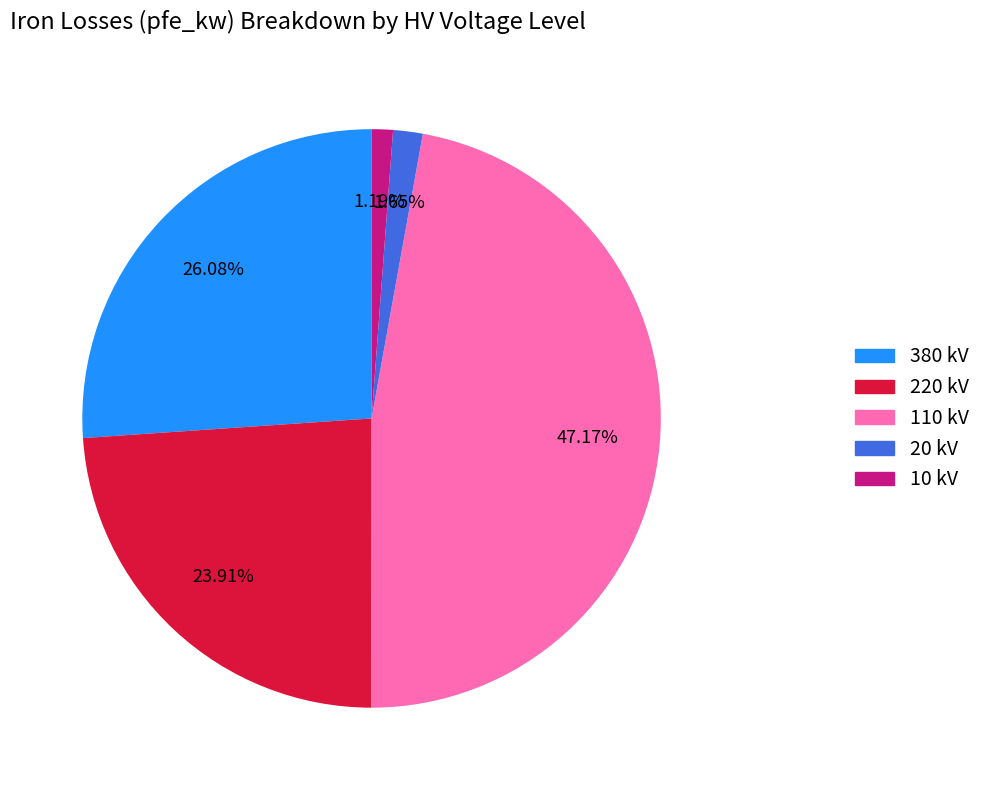

To the nearest percent, what is the difference between the largest and smallest slice percentages?

46%